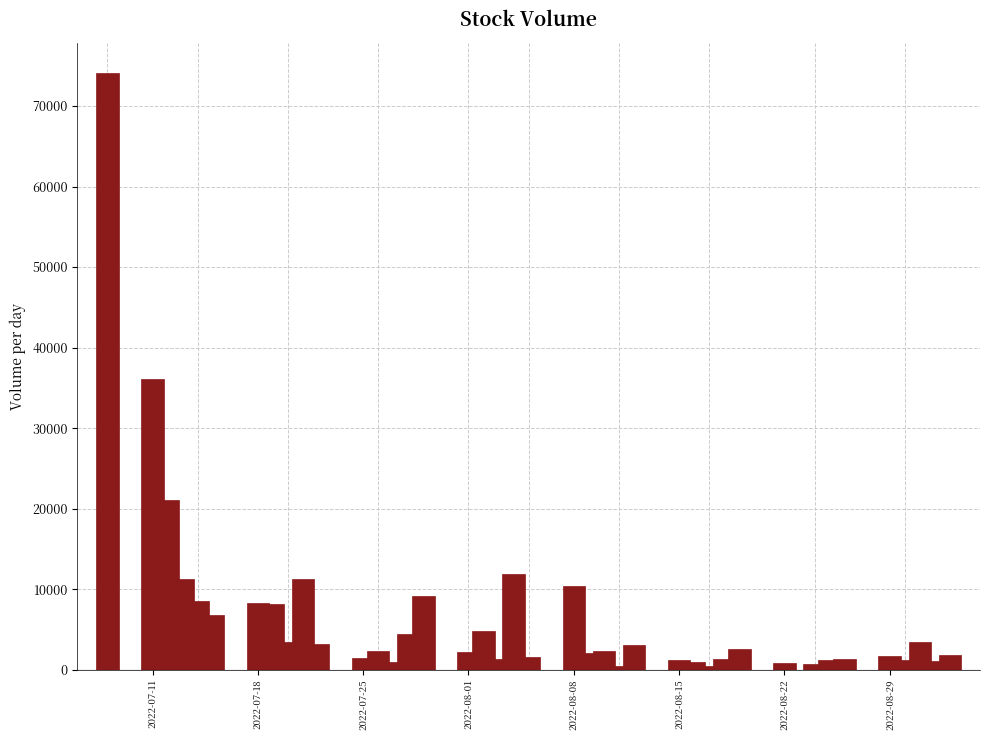

Count the number of data series in this chart.

1